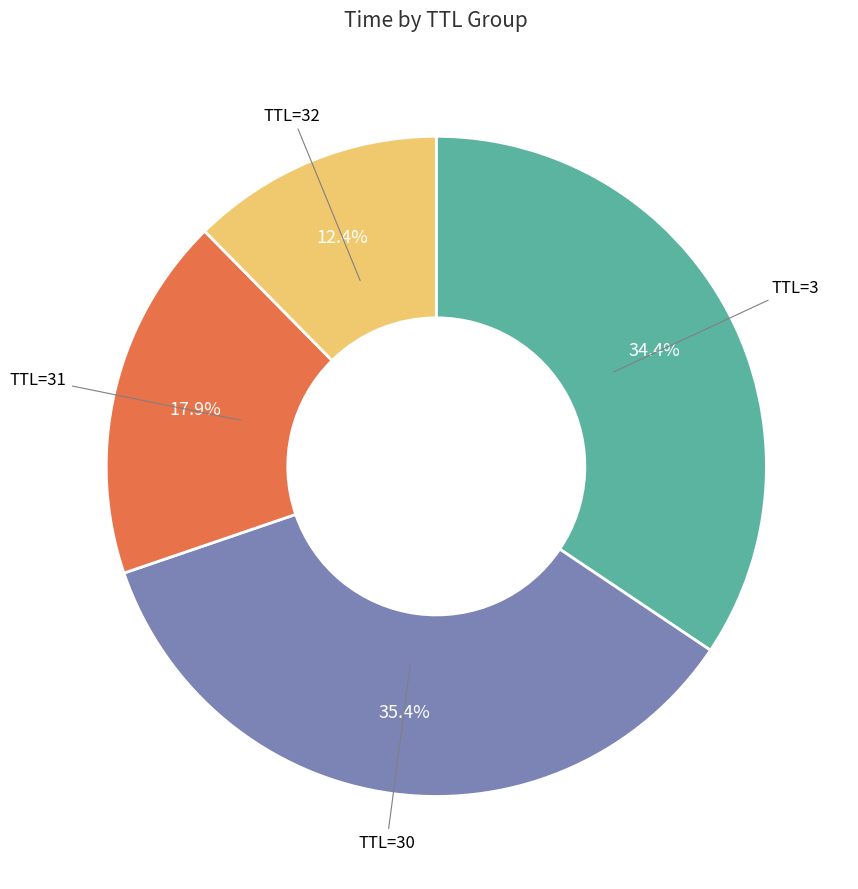

Which has a higher value, TTL=3 or TTL=30?

TTL=30